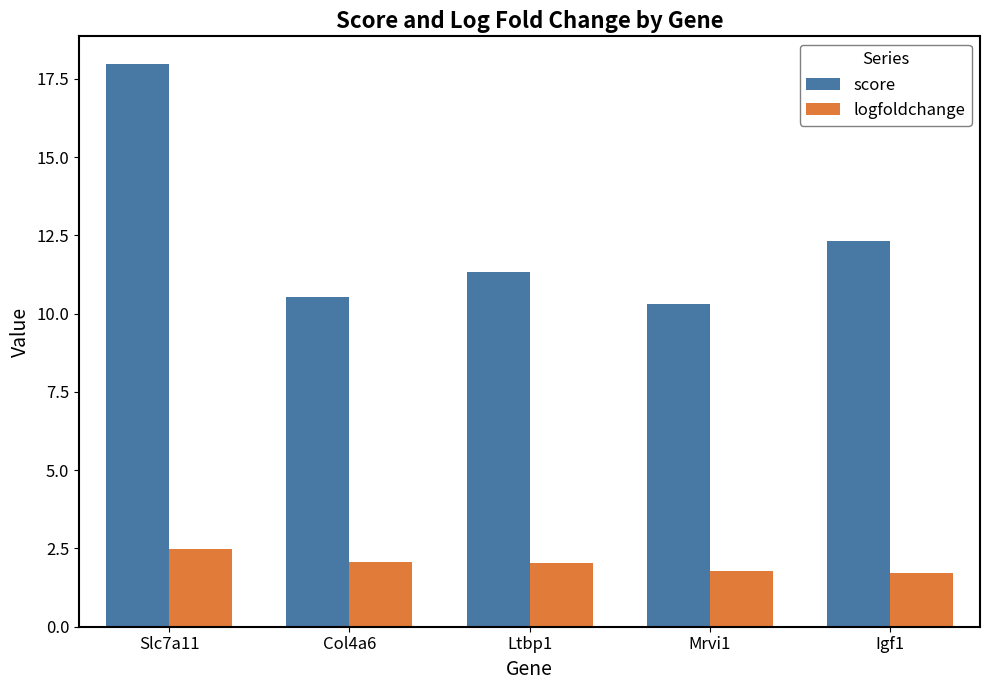

Is the value of logfoldchange at Ltbp1 greater than the value of score at Slc7a11?

No